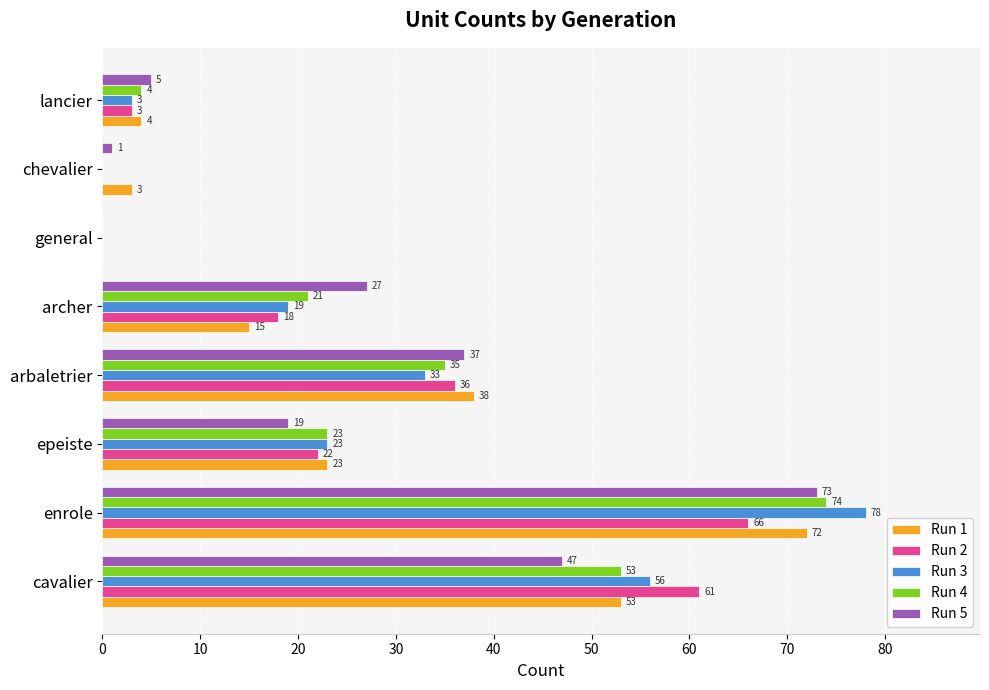

Between cavalier and archer, which series saw the biggest shift?

Run 2